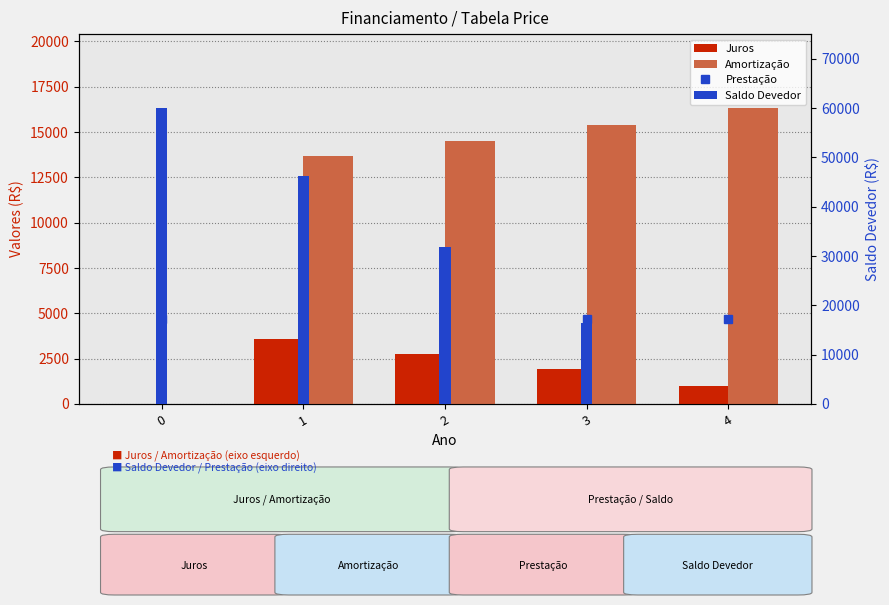

What is the value of the Juros bar at the 3rd from the left?

2777.7